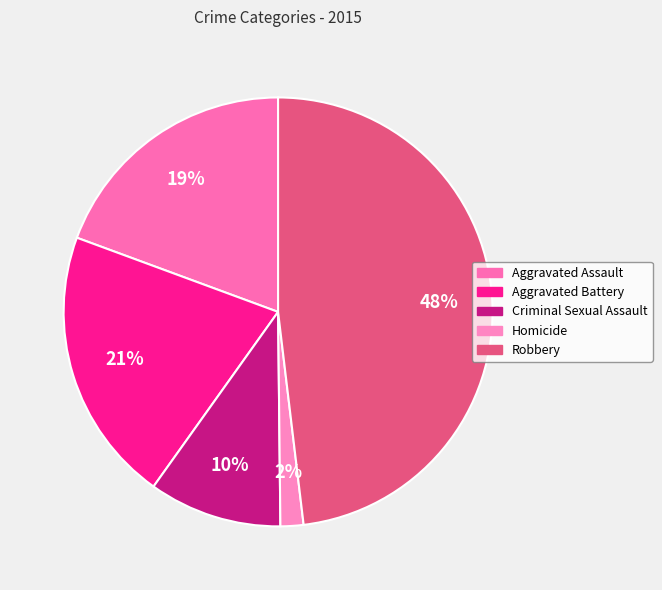

To the nearest percent, what portion does Aggravated Battery represent?

21%